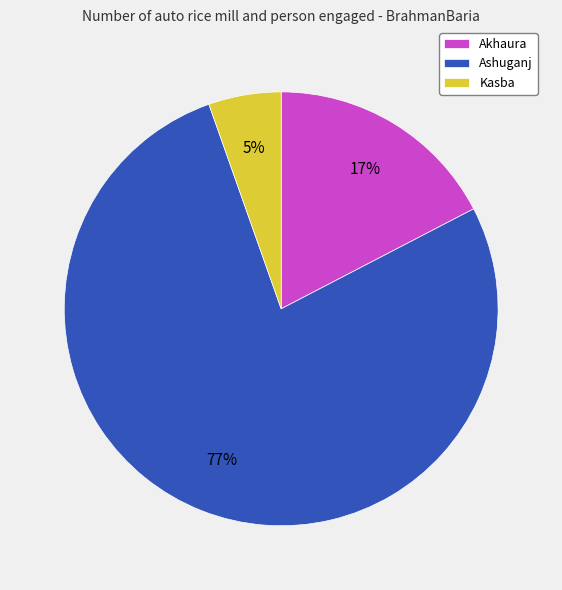

Does Akhaura represent more than half of the total?

No